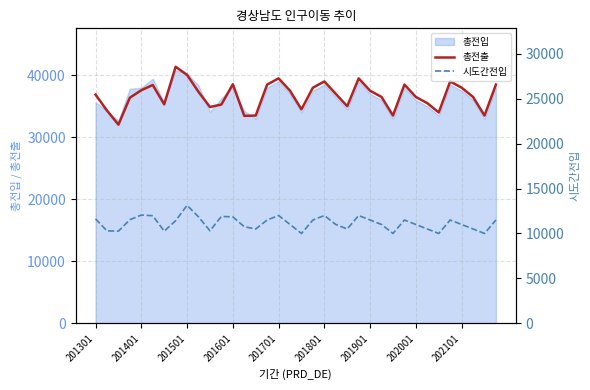

True or false: 시도간전입 and 총전출 intersect in this chart.

False